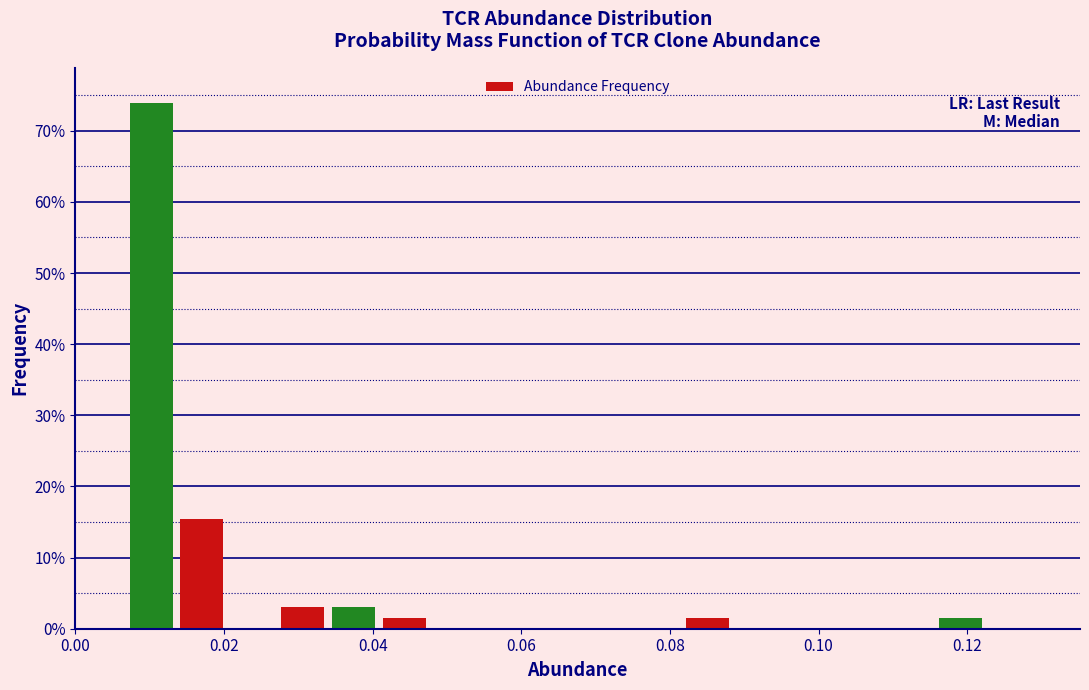

Read against the x-axis, roughly where is the centre of the tallest bar?

0.010